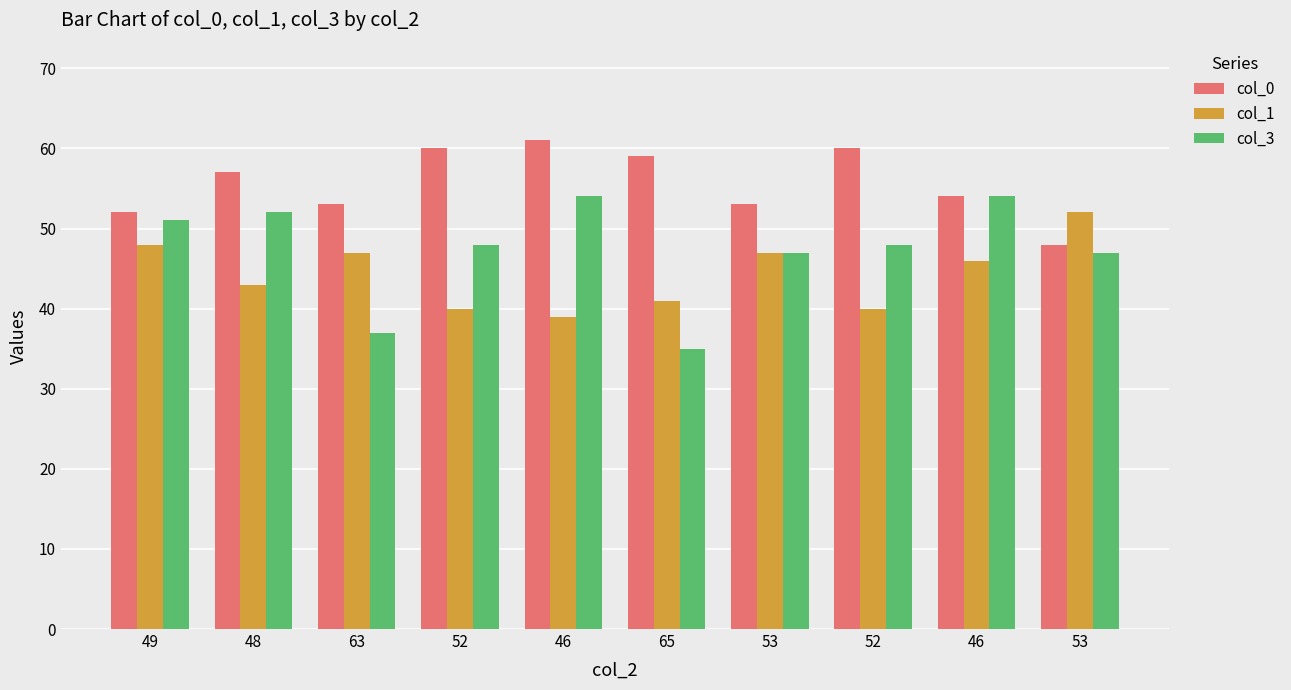

Rank the series at 65 from lowest to highest value.

col_3, col_1, col_0